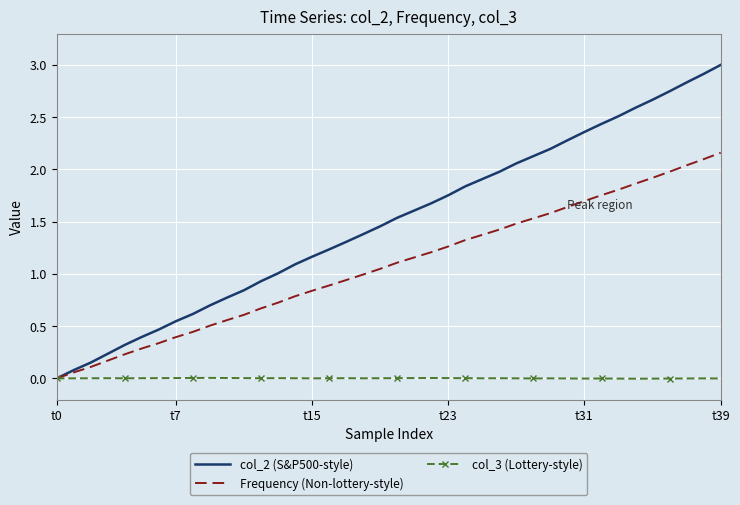

True or false: Frequency (Non-lottery-style) has more than 1 interior local peaks.

False